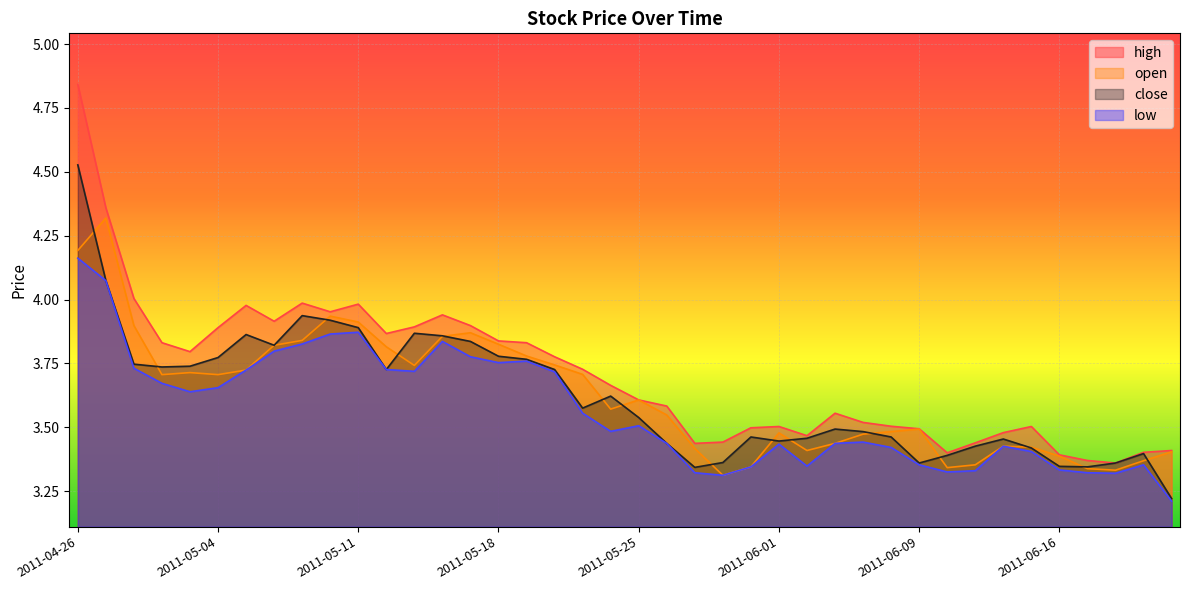

At which category is the sum across all series the highest?

2011-04-26